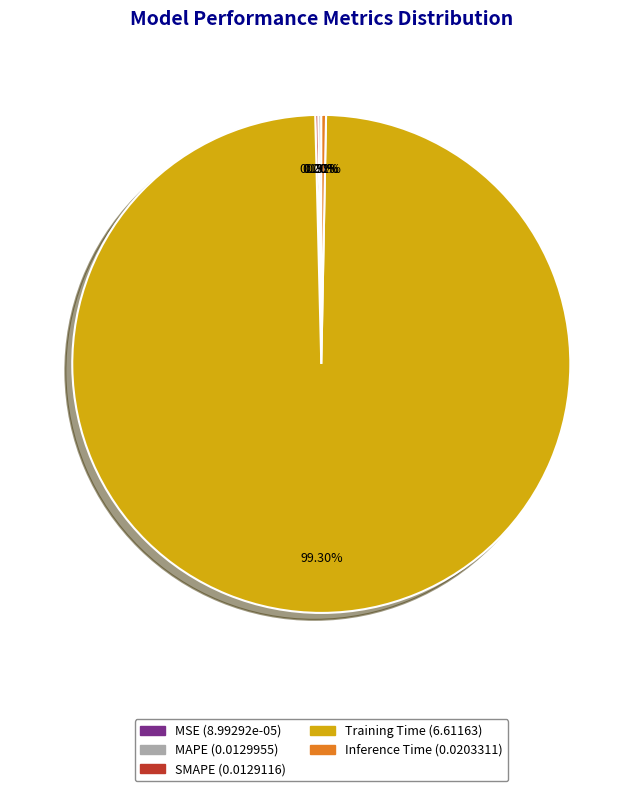

What is the majority slice?

Training Time